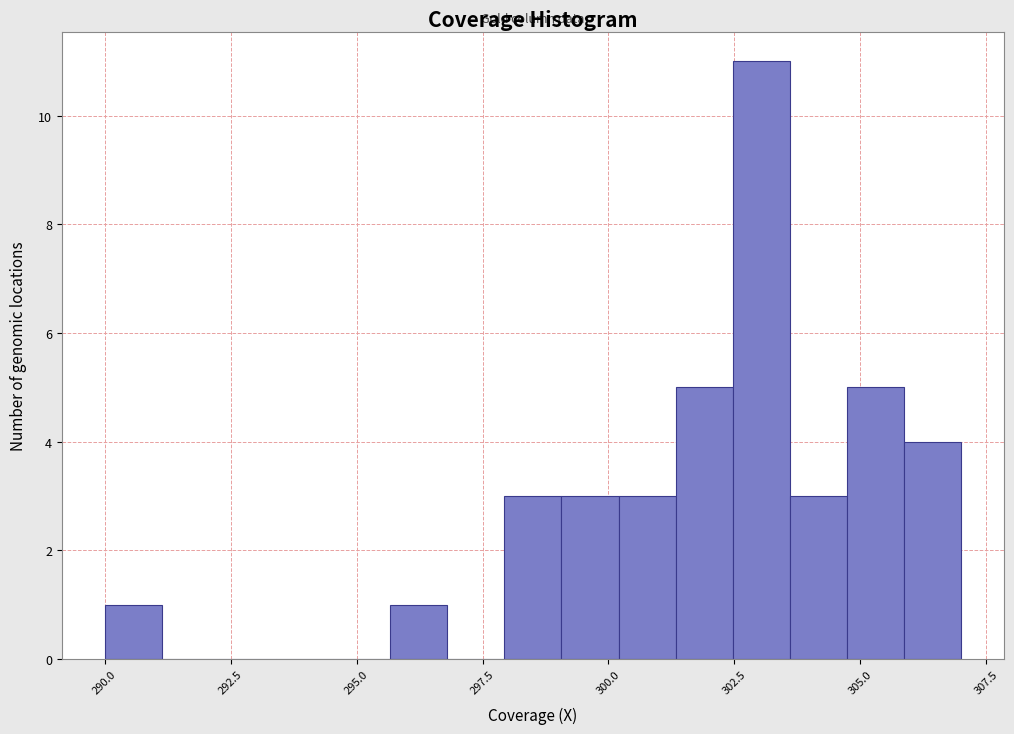

Around what value on the x-axis is the tallest bar? Give the approximate position of its centre, as read against the axis.

303.0